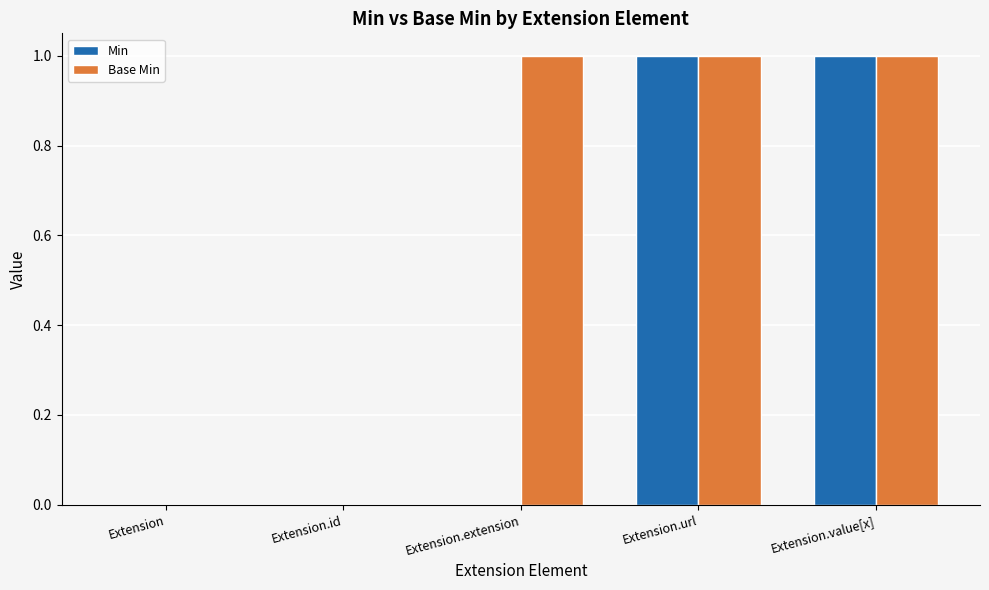

Is it true that Base Min equals 0 at Extension.id?

True